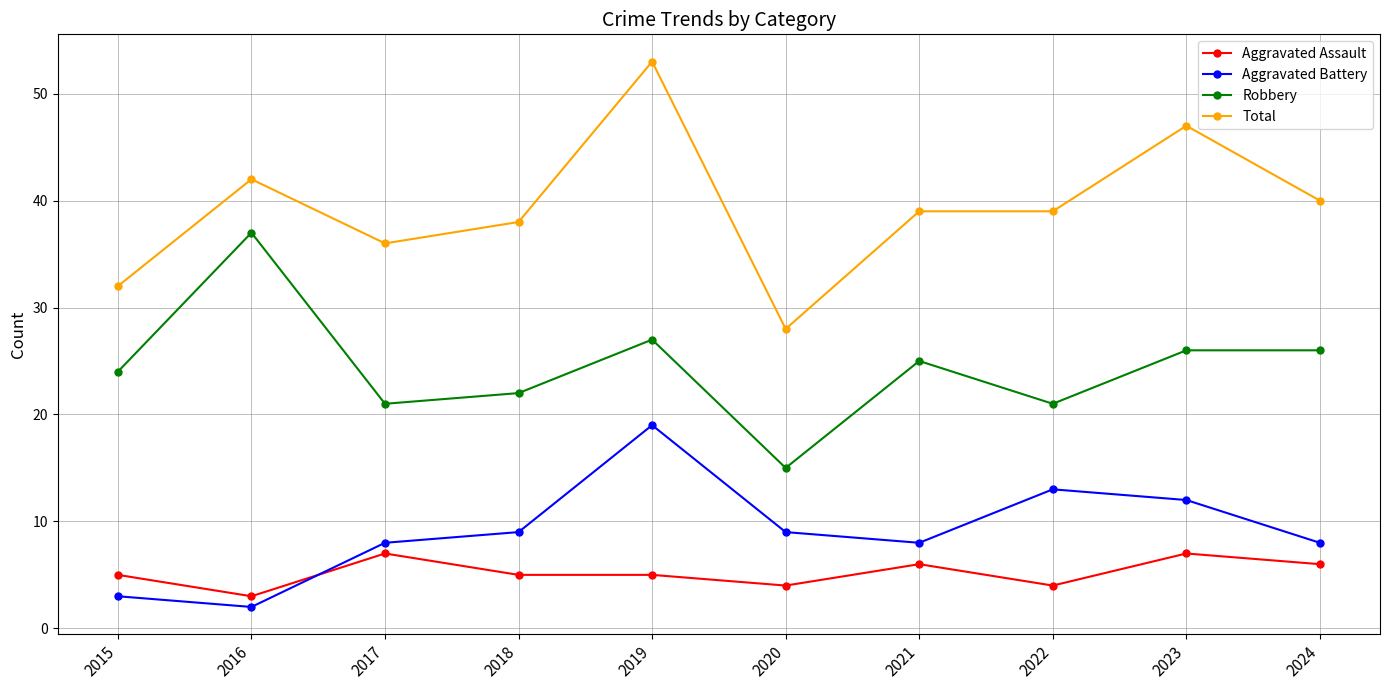

What is the sum of all Robbery values?

244